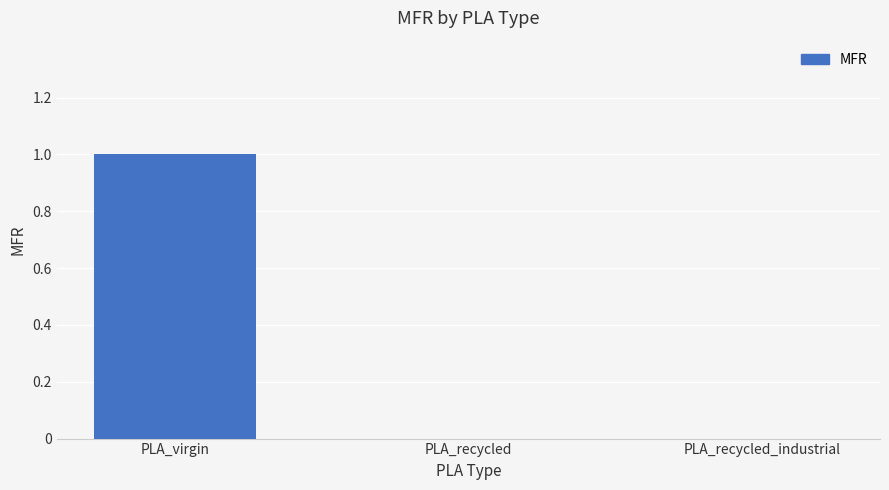

True or false: the data shows 0 at PLA_virgin.

False